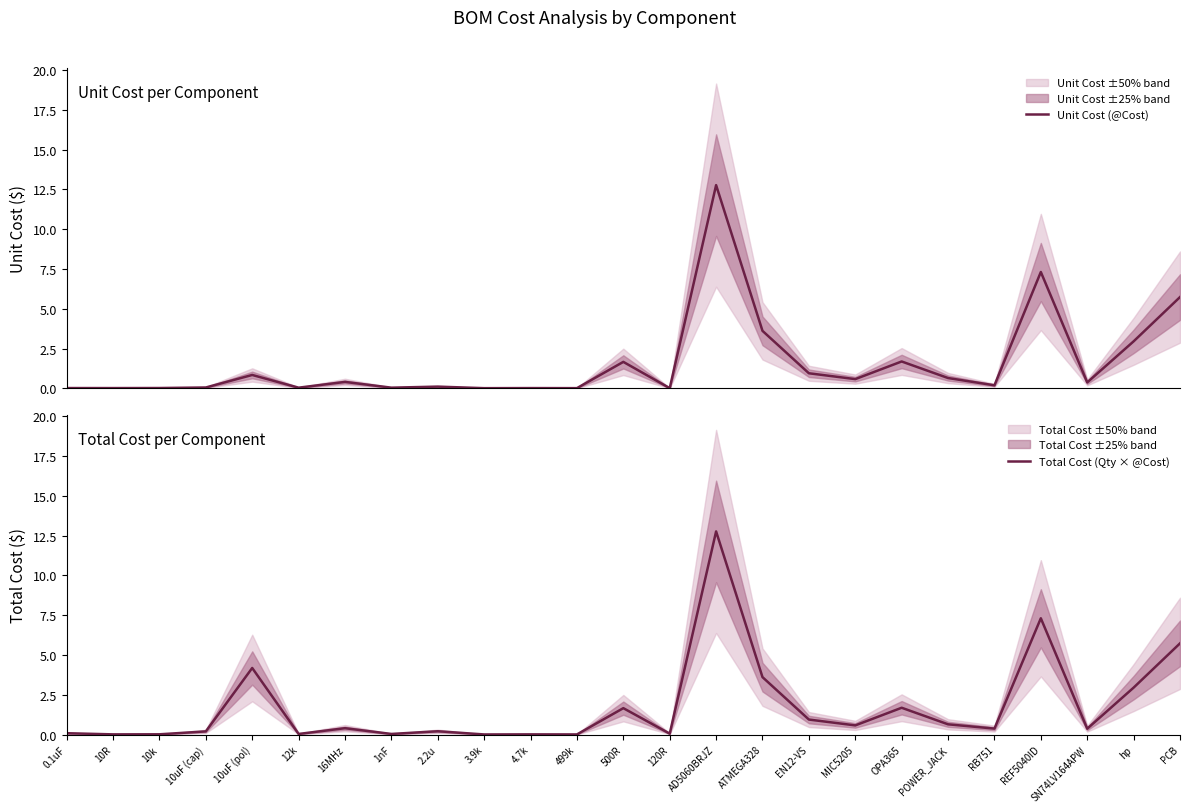

At which label does Unit Cost (@Cost) reach its peak?

AD5060BRJZ